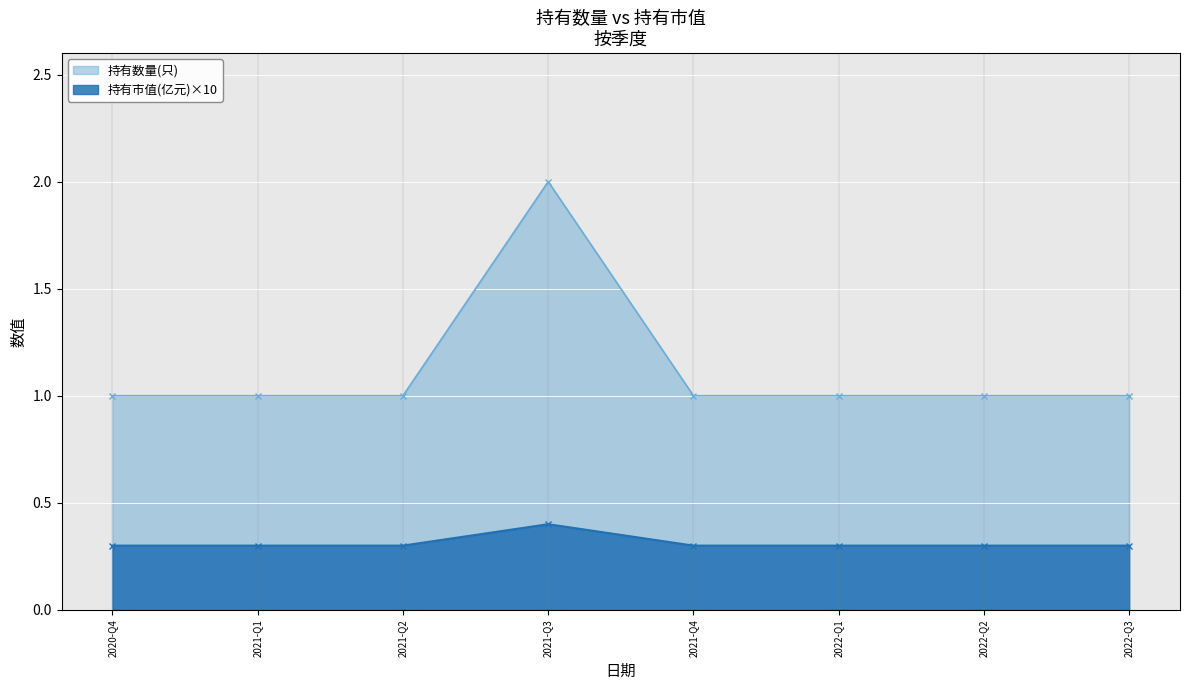

True or false: 持有市值(亿元) and 持有数量(只) cross at least once.

False